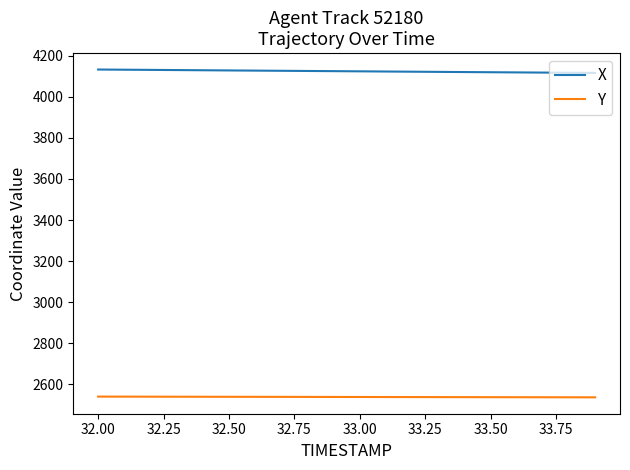

Count the number of data series in this chart.

2